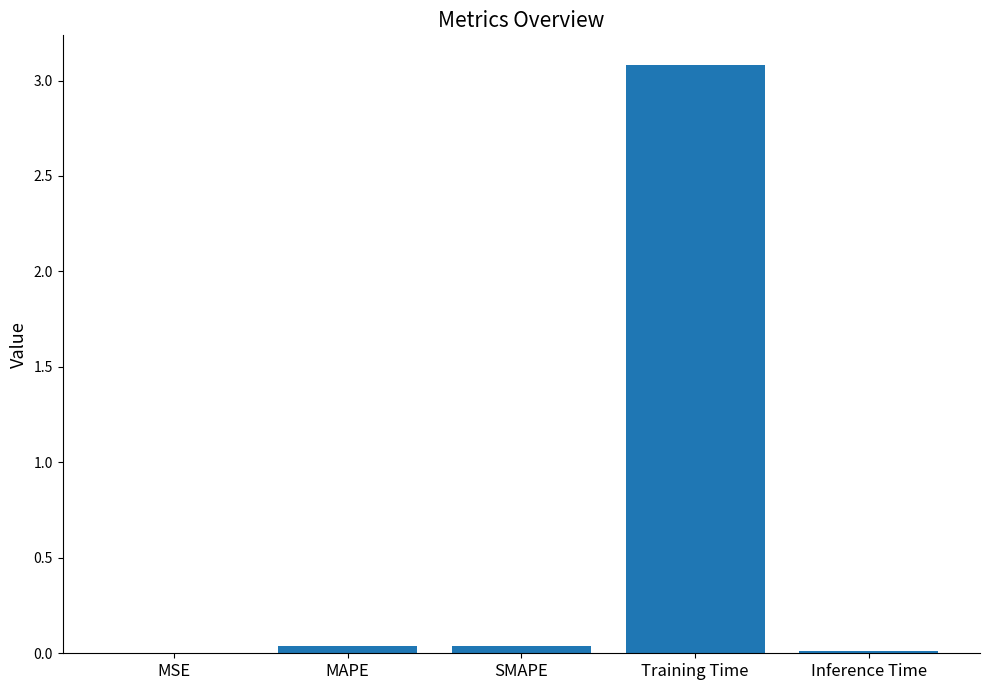

Is it true that the value at MSE is 0.0?

True